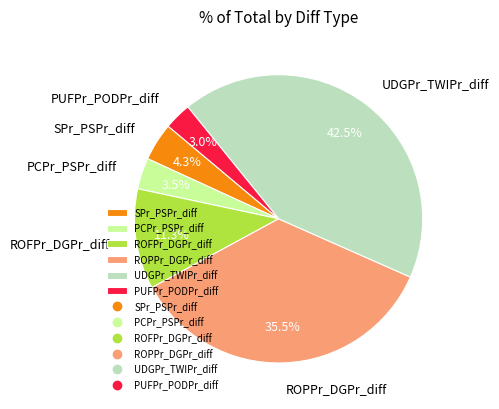

Do SPr_PSPr_diff and ROPPr_DGPr_diff together represent more than half of the pie?

No